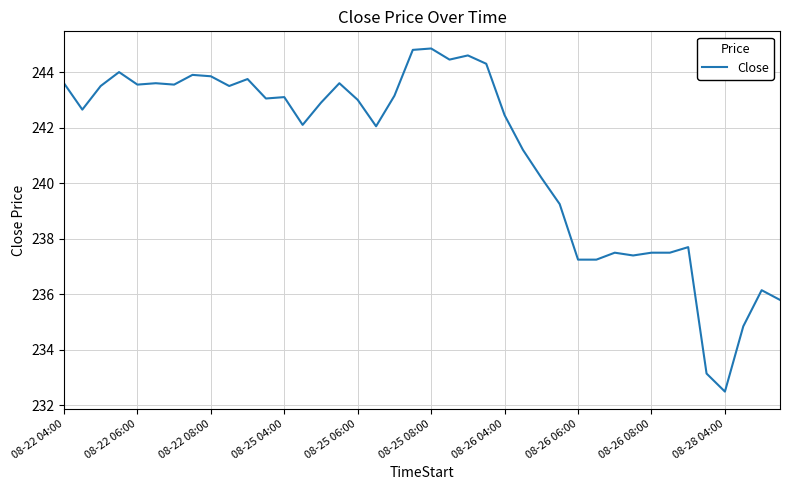

What is the difference between the maximum and minimum values?

12.4